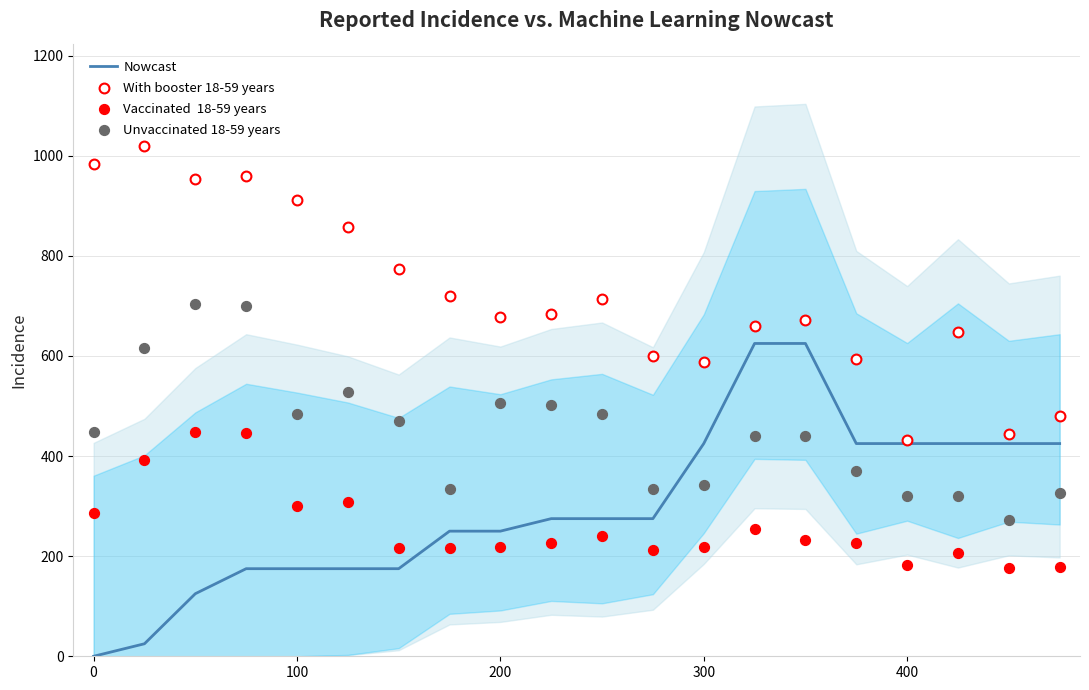

Which series contains the highest Y value?

With booster 18-59 years